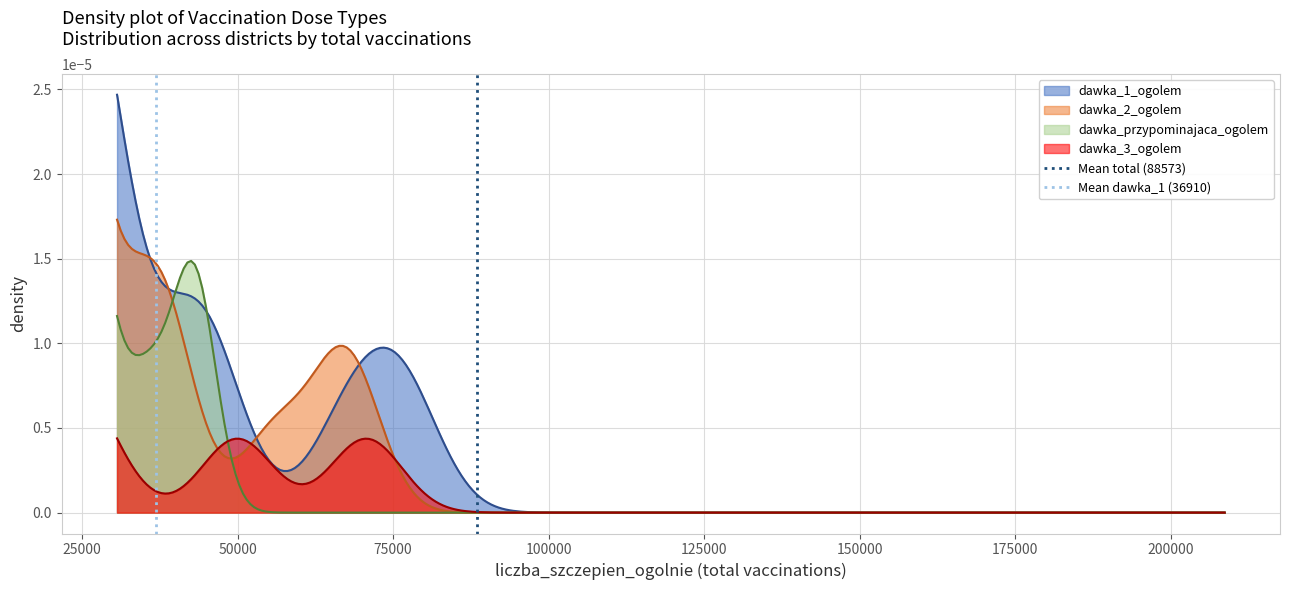

How many data points does each series have?

2